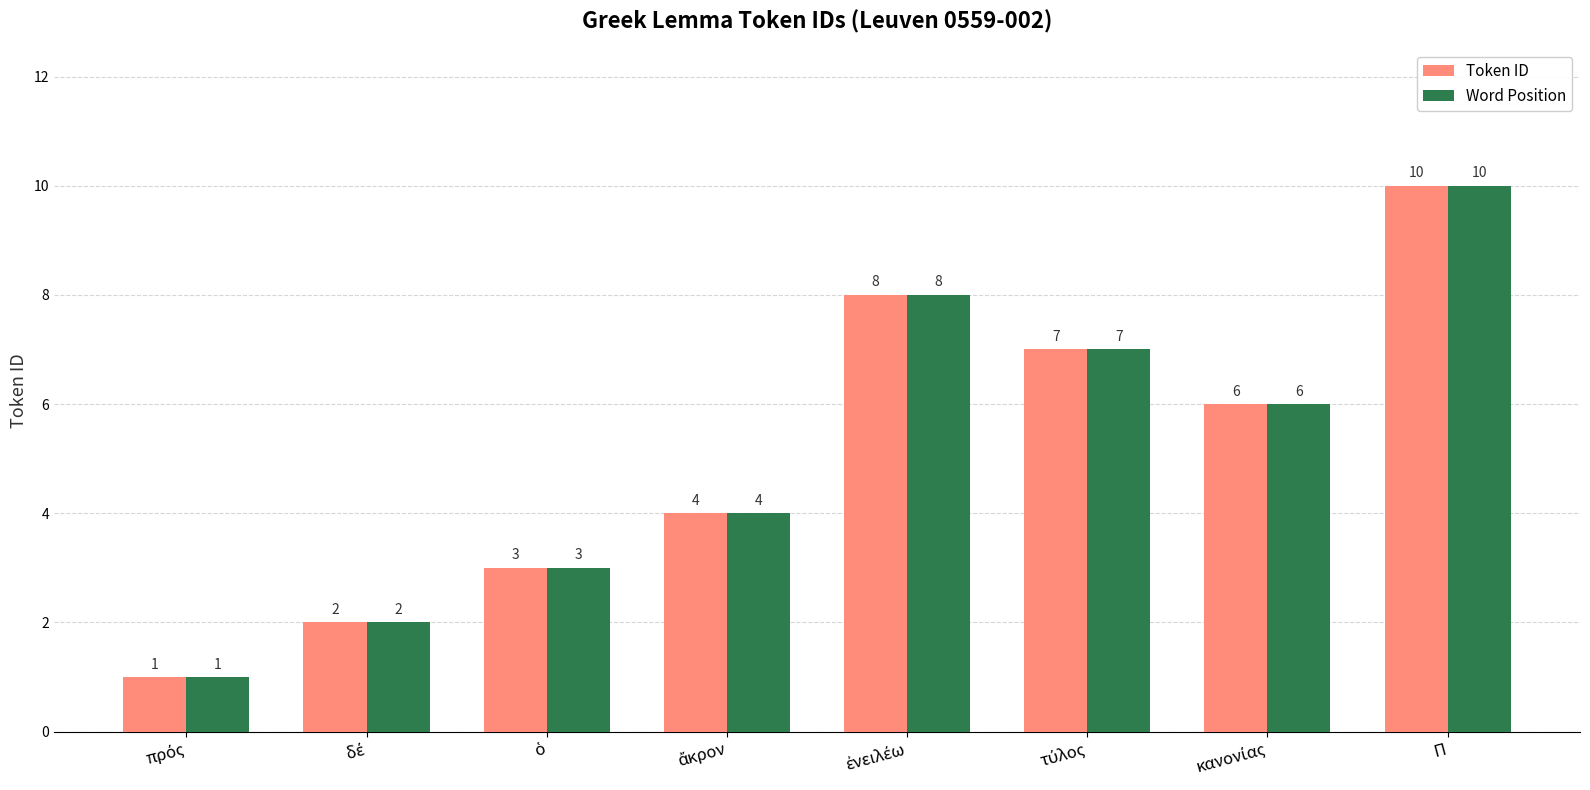

What is the difference between the maximum and minimum values in the Token ID series?

9